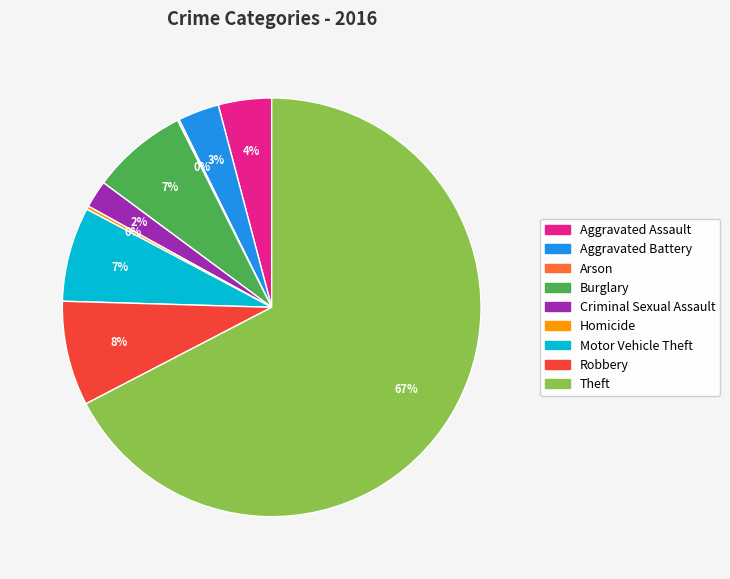

The Criminal Sexual Assault slice represents 2% of the pie. True or false?

True